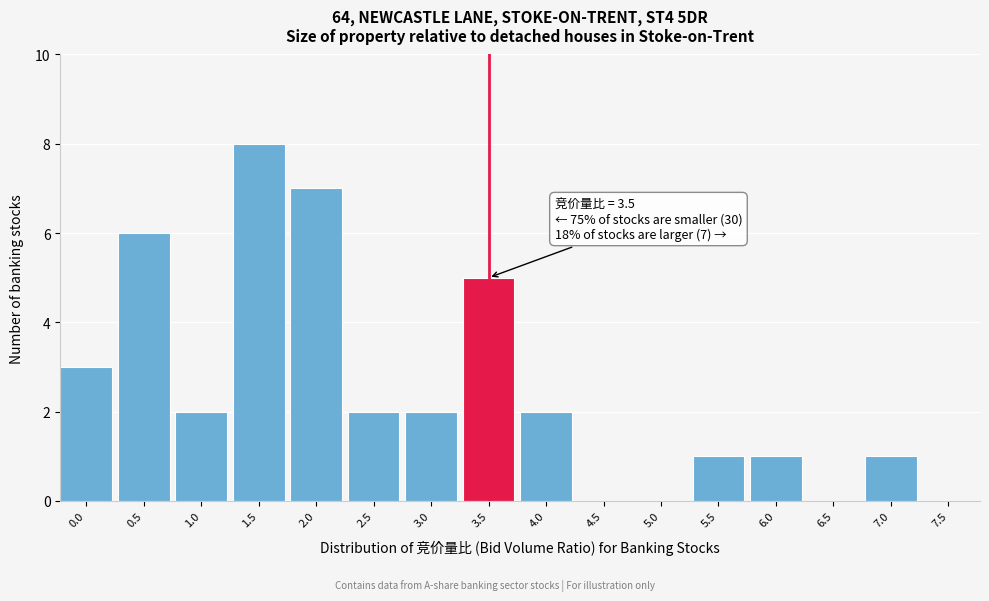

Reading left to right, what are all the values shown in this chart?

0.0=3	0.5=6	1.0=2	1.5=8	2.0=7	2.5=2	3.0=2	3.5=5	4.0=2	4.5=0	5.0=0	5.5=1	6.0=1	6.5=0	7.0=1	7.5=0